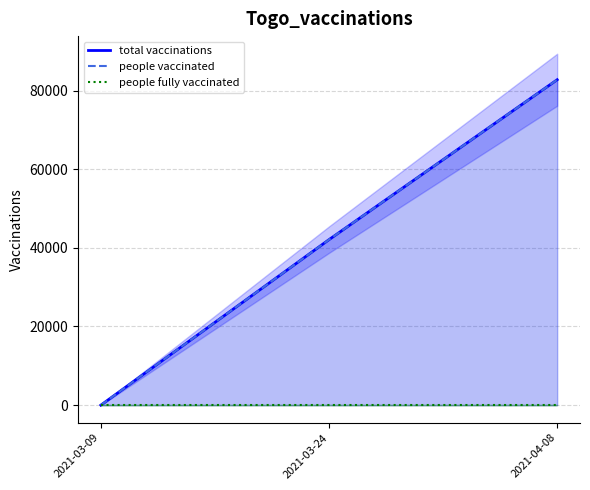

Count the number of data series in this chart.

3